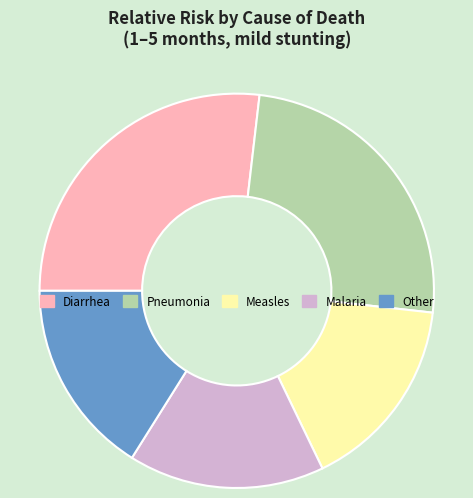

How many slices are in this pie chart?

5